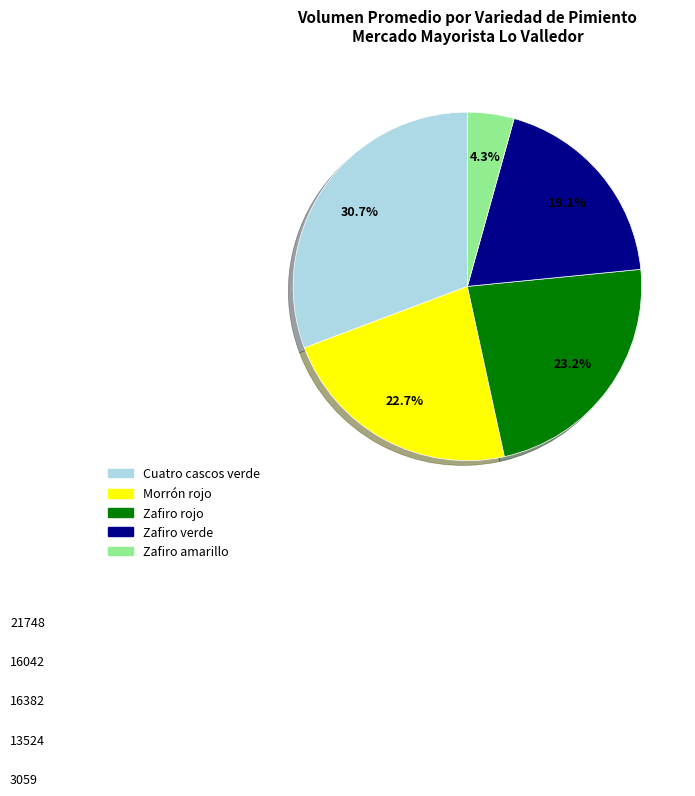

What is the ratio of the value at Zafiro rojo to the value at Morrón rojo?

1.0